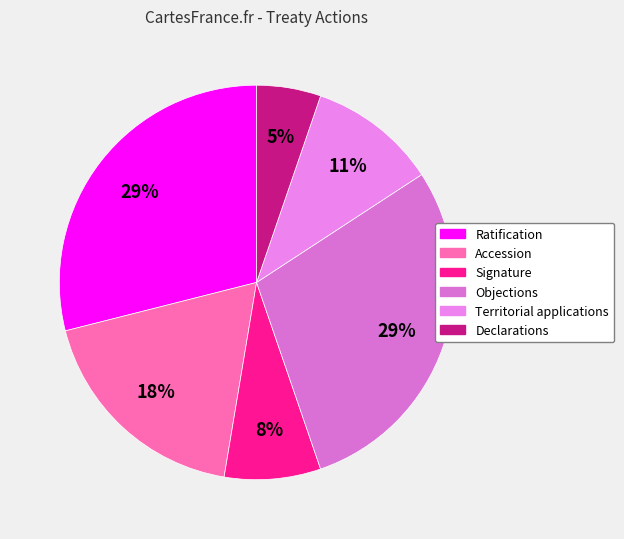

Does Ratification represent more than half of the total?

No